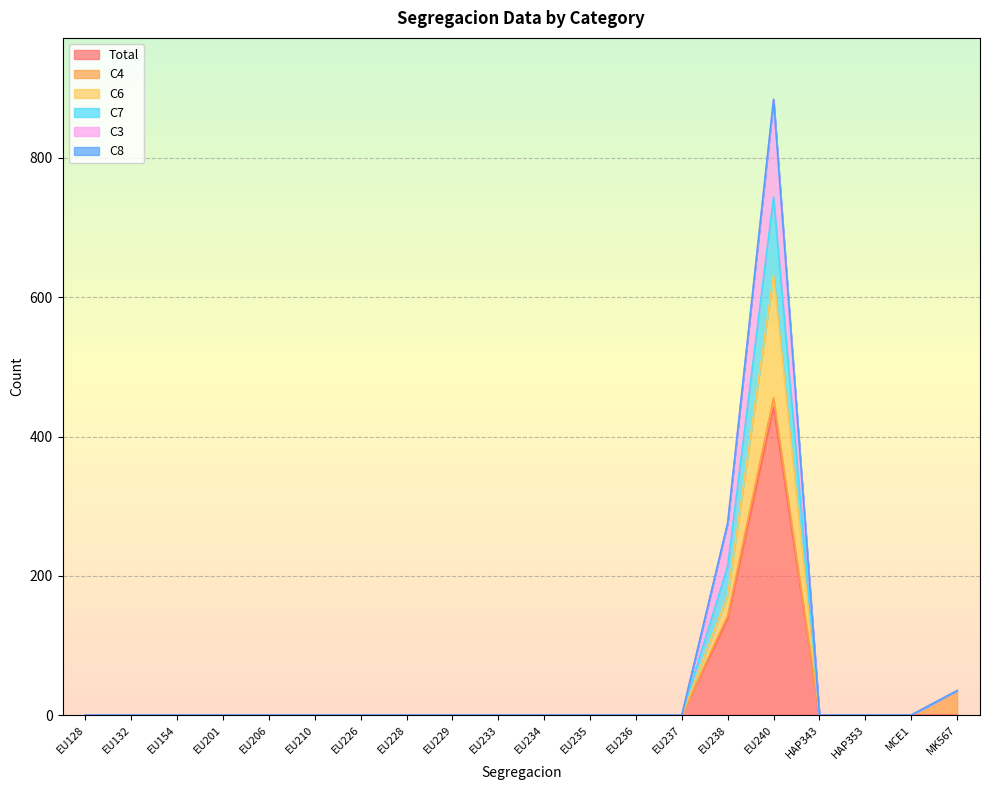

At which category does the chart reach its minimum across all series?

EU128